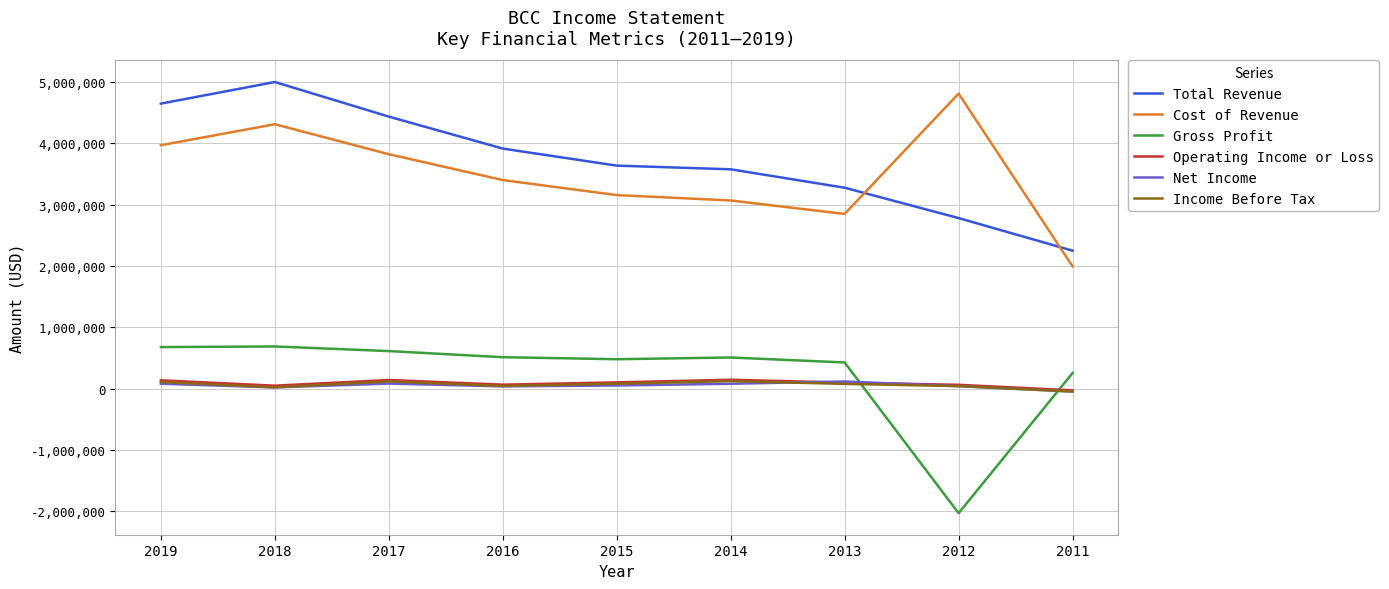

How many times do Gross Profit and Income Before Tax cross each other?

2